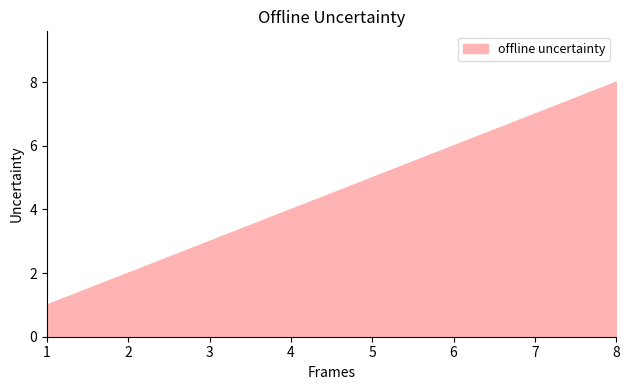

List the labels in order of value, smallest first.

1, 2, 3, 4, 5, 6, 7, 8